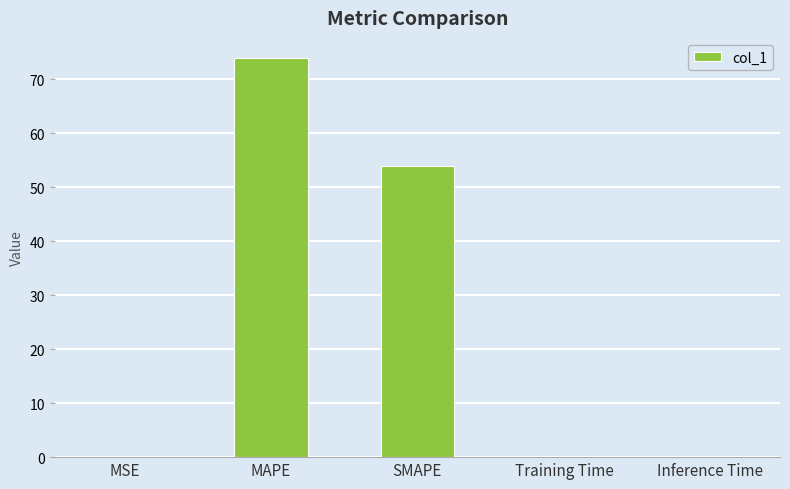

Are the bars horizontal?

No